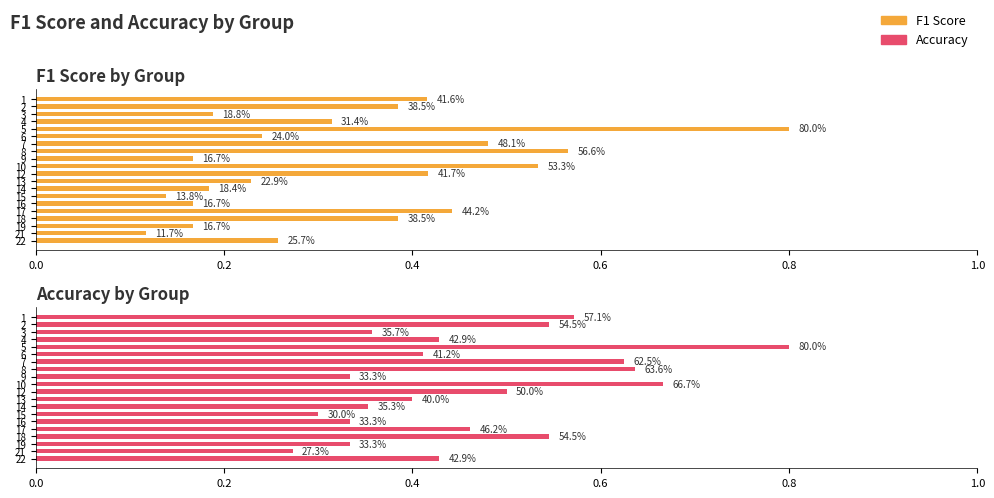

What is the average value of the F1 Score series?

0.3